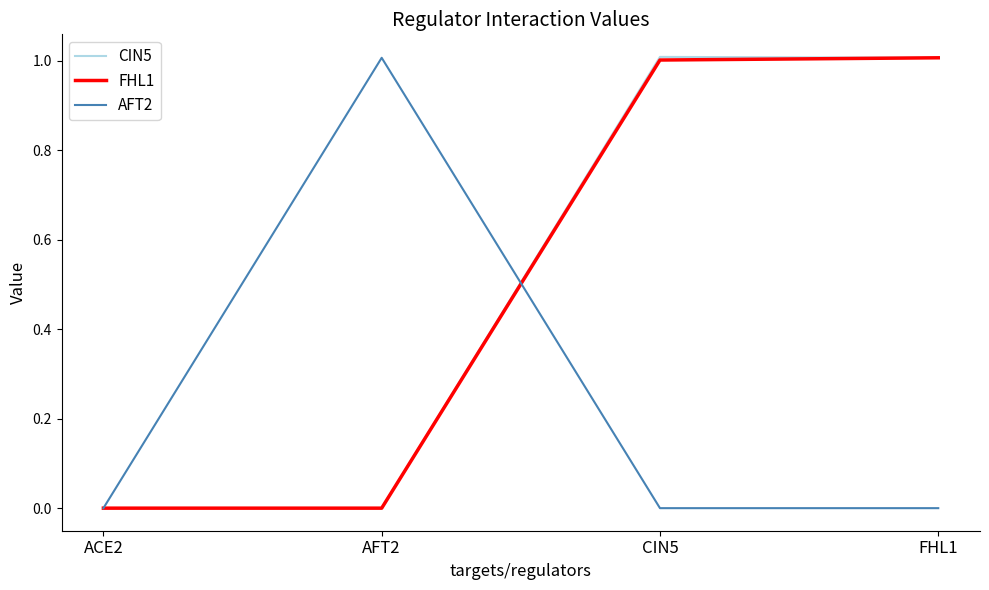

What is the maximum value shown in the chart?

1.0